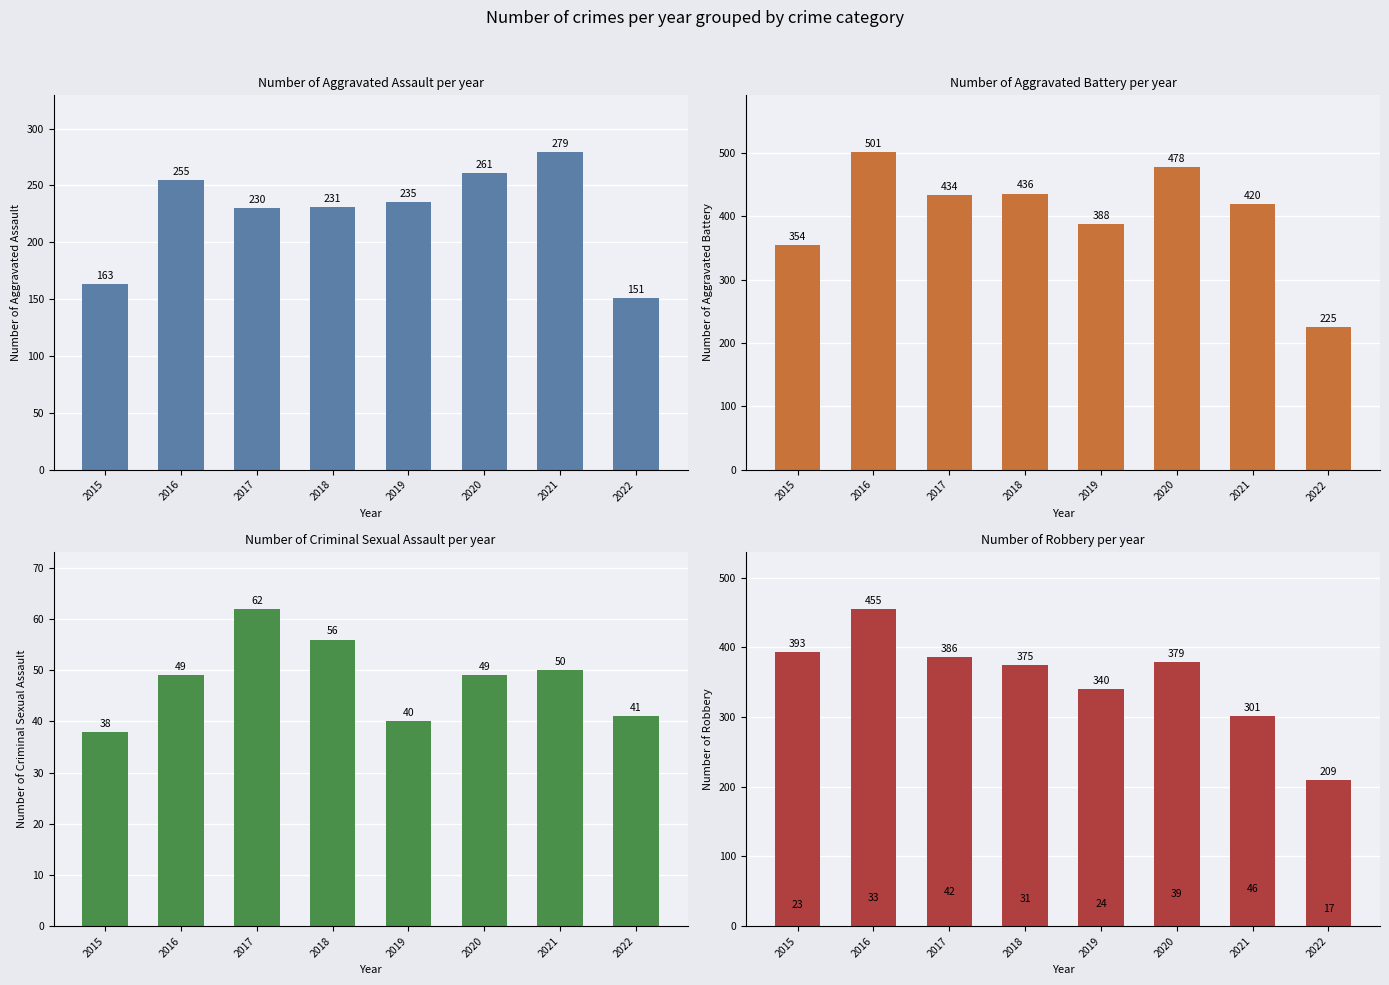

What is the highest value of the Robbery series?

455